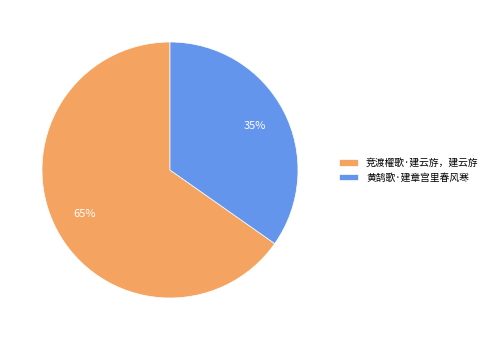

How many slices are in this pie chart?

2